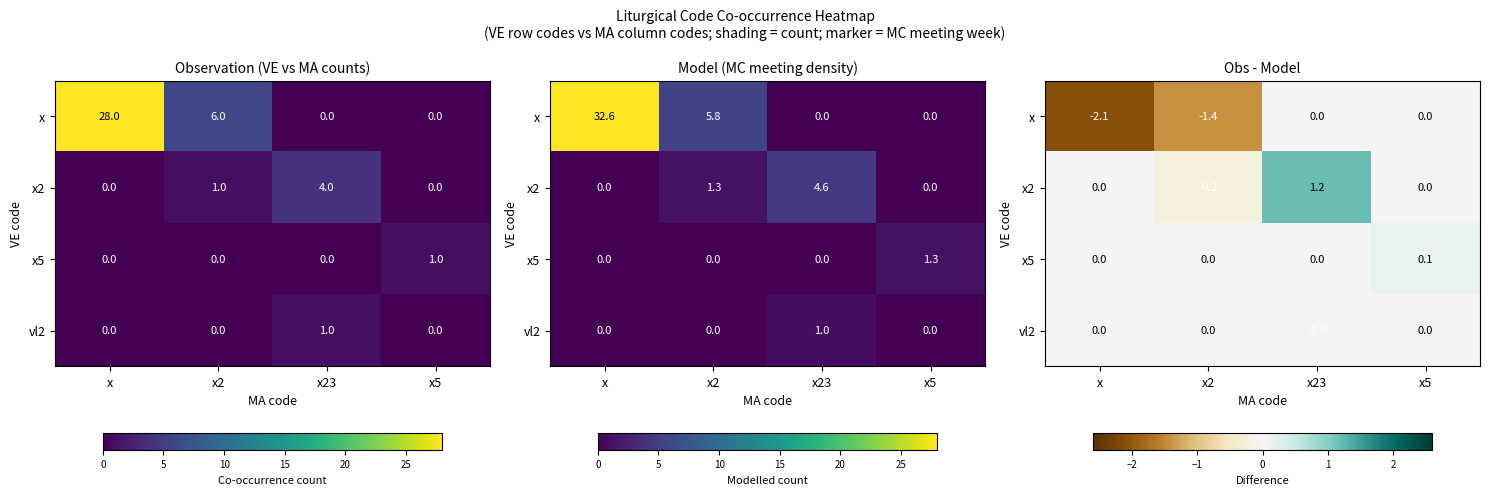

How many values in x2 are above zero?

1